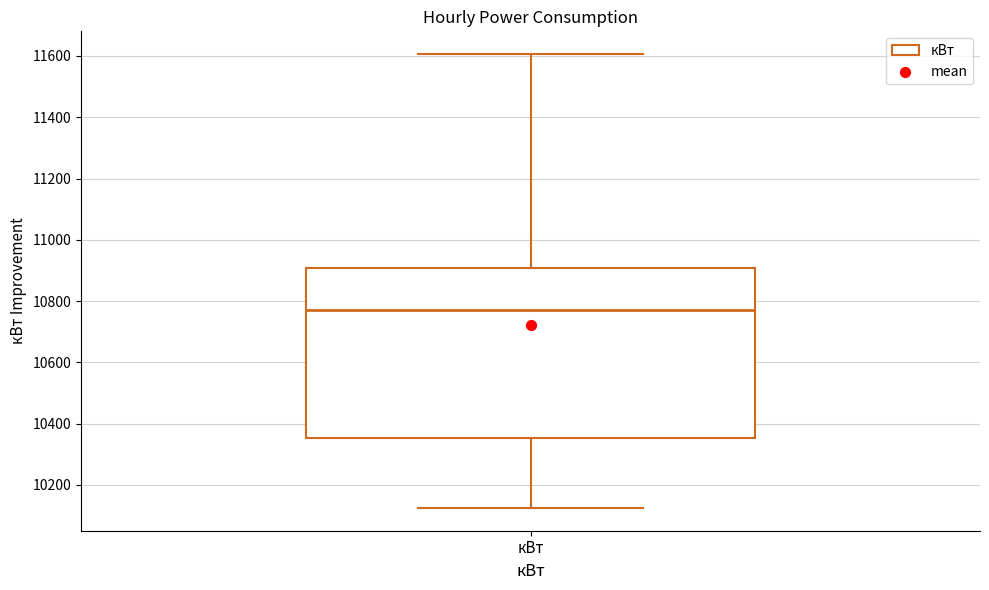

Where is the upper edge of the box for кВт on the y-axis? The values are not printed on the chart, so give them approximately, as read against the axis.

10900